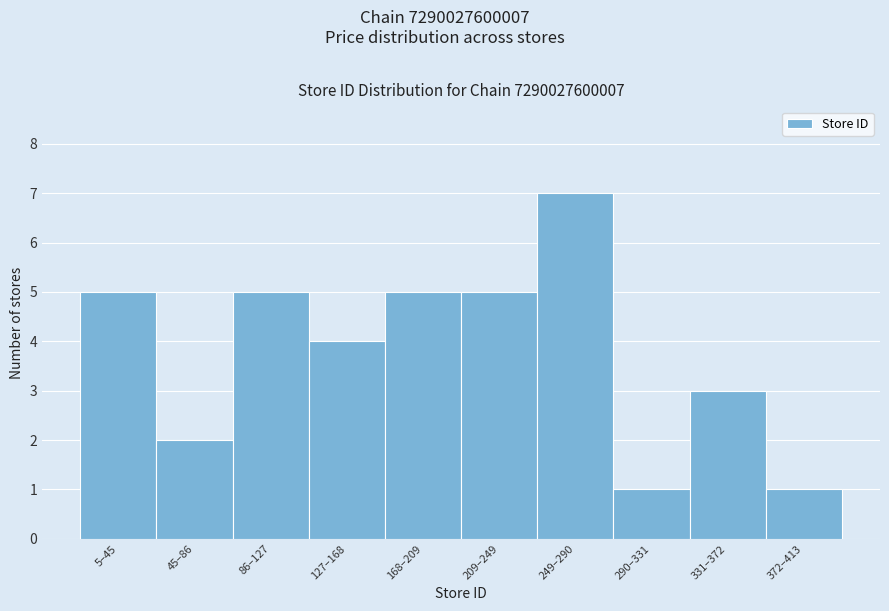

Reading left to right, extract all data points from this chart.

5	2	5	4	5	5	7	1	3	1